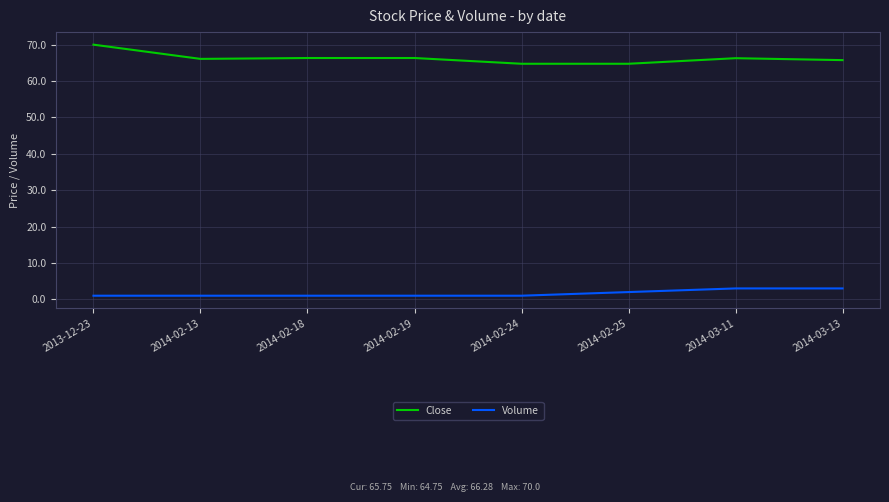

Is it true that Volume equals 1.0 at 2014-02-13?

True